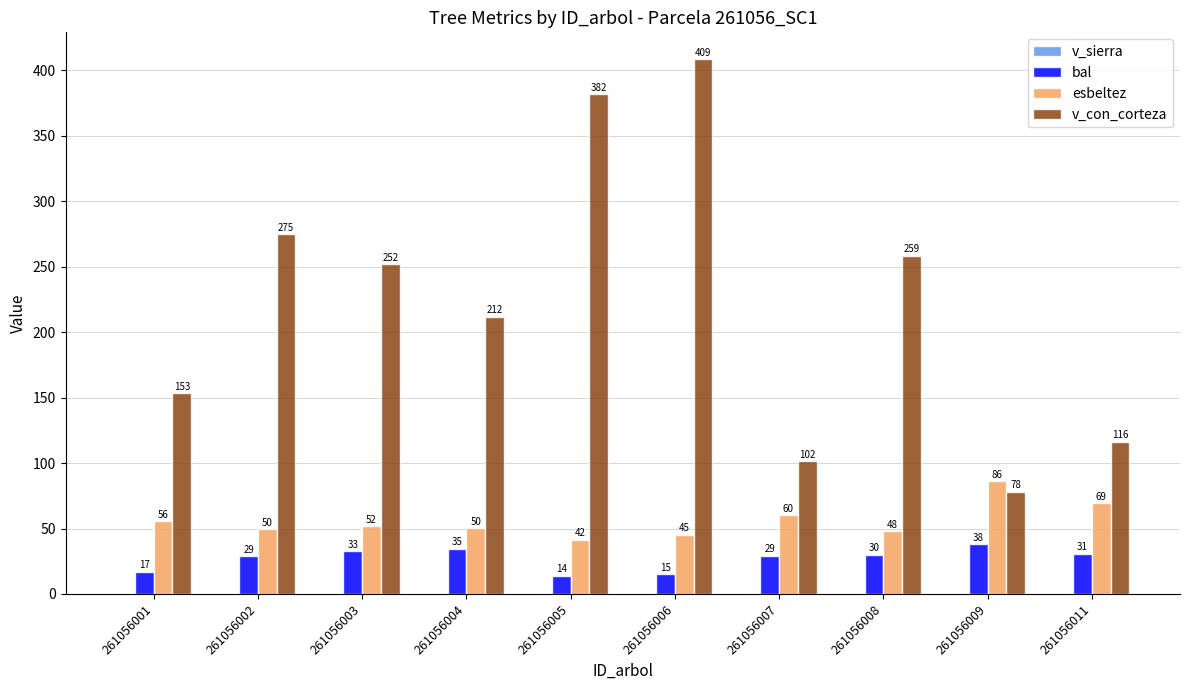

At how many categories does at least one series exceed 95?

9